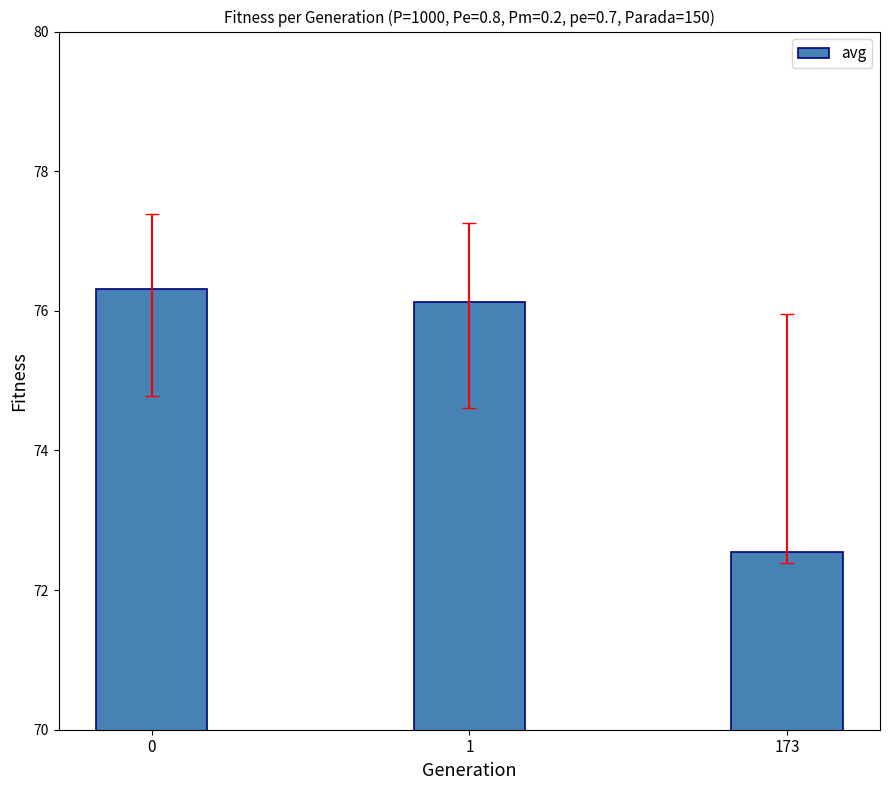

Are the bars horizontal?

No